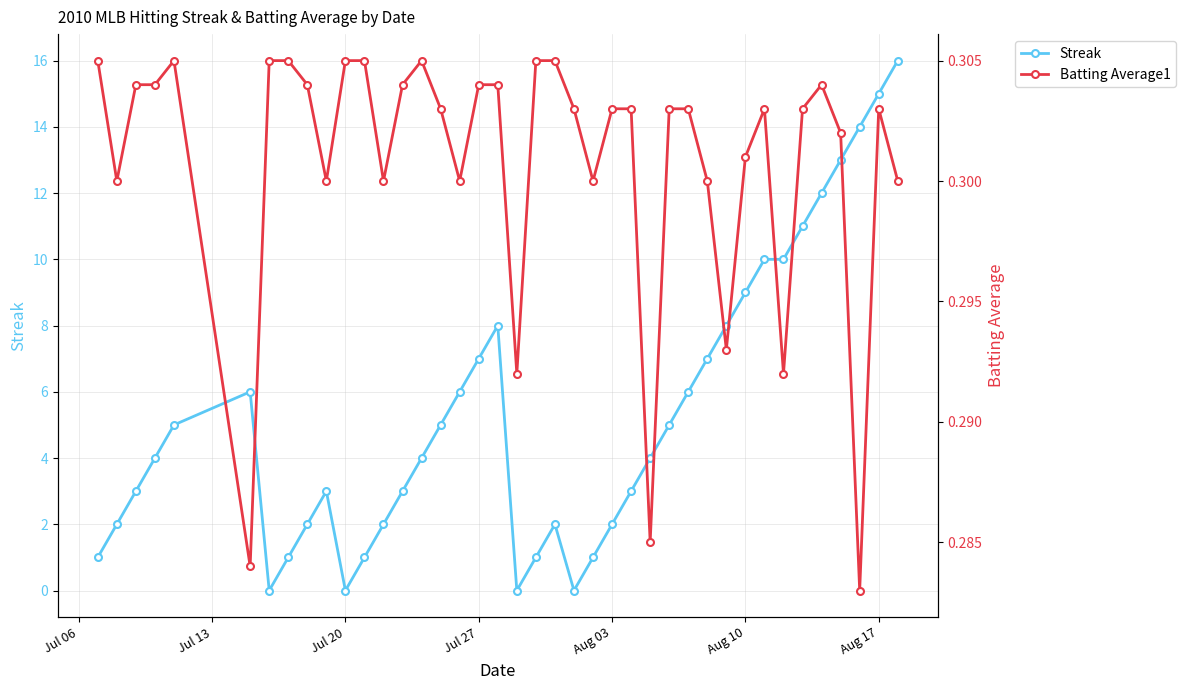

Rank the series by their maximum value, from lowest to highest.

Batting Average1, Streak